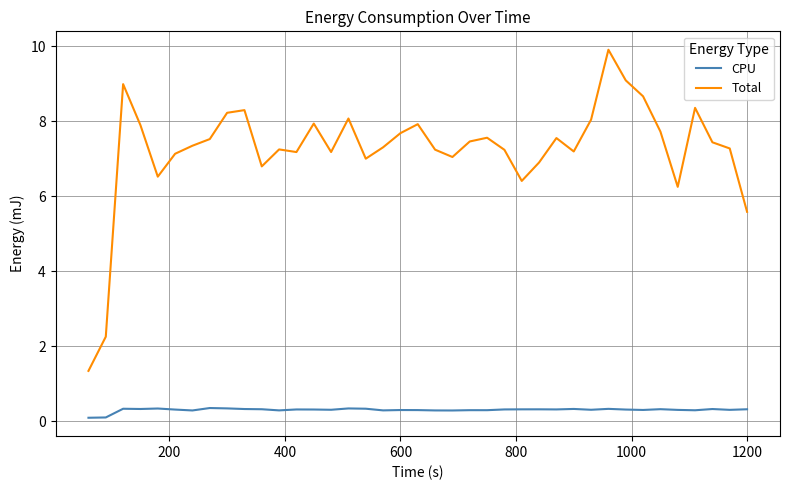

List the series in order of their peak value, lowest first.

CPU, Total